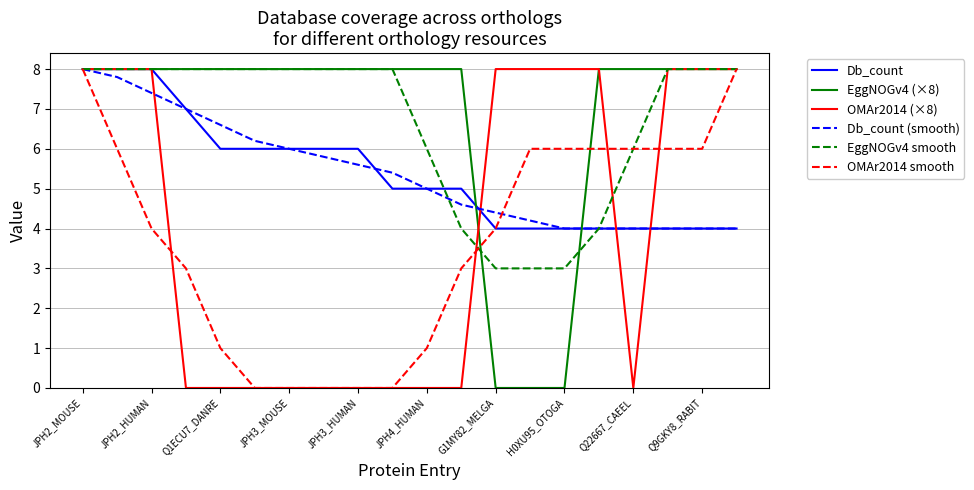

What is the maximum value shown in the chart?

8.0